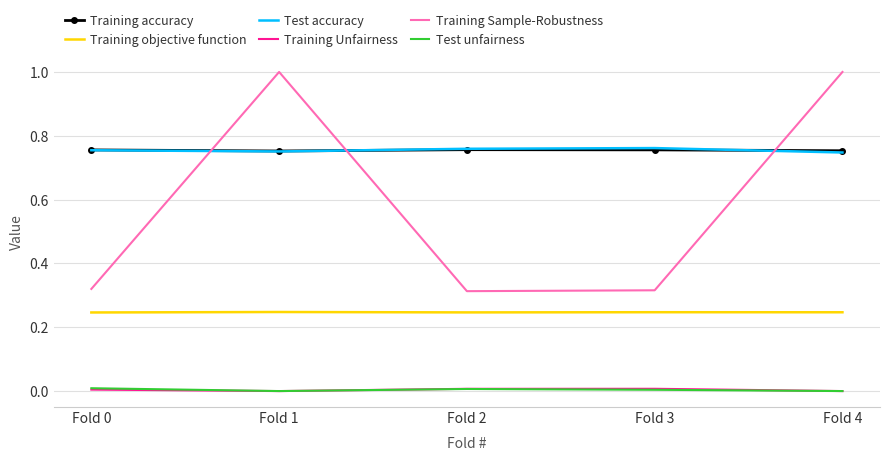

Is the value of Training Unfairness at Fold 1 greater than the value of Training objective function at Fold 3?

No